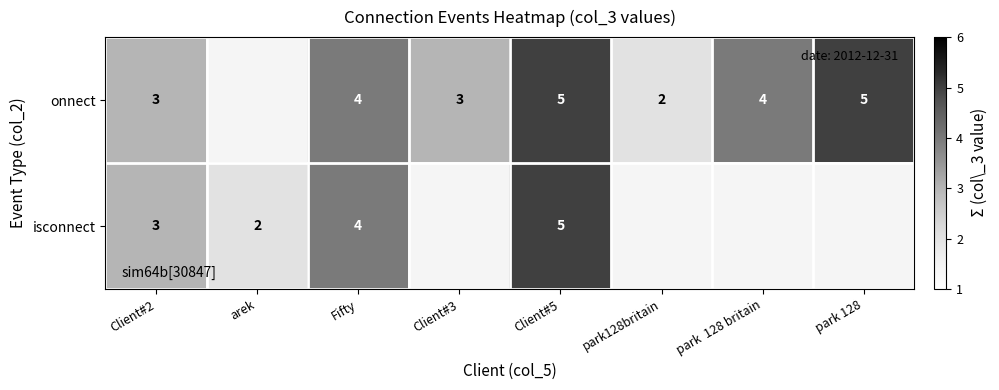

At which category does the chart reach its peak across all series?

Client#5